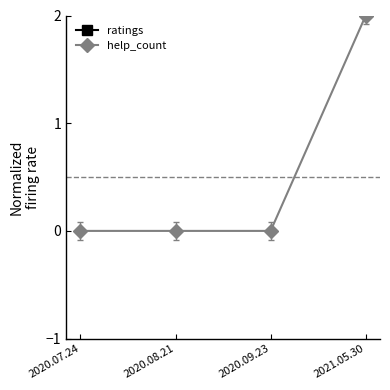

Reading left to right, transcribe all the data shown in this chart.

ratings: 2020.07.24=4	2020.08.21=5	2020.09.23=5	2021.05.30=5
help_count: 2020.07.24=0	2020.08.21=0	2020.09.23=0	2021.05.30=2